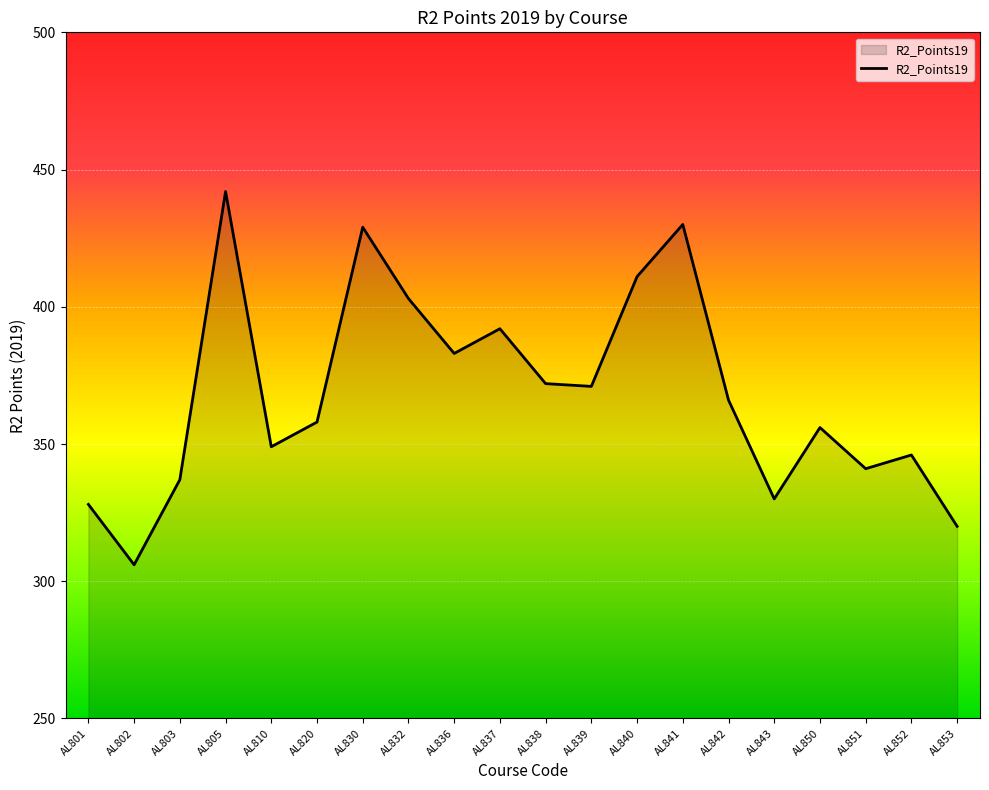

What is the minimum value shown in the chart?

306